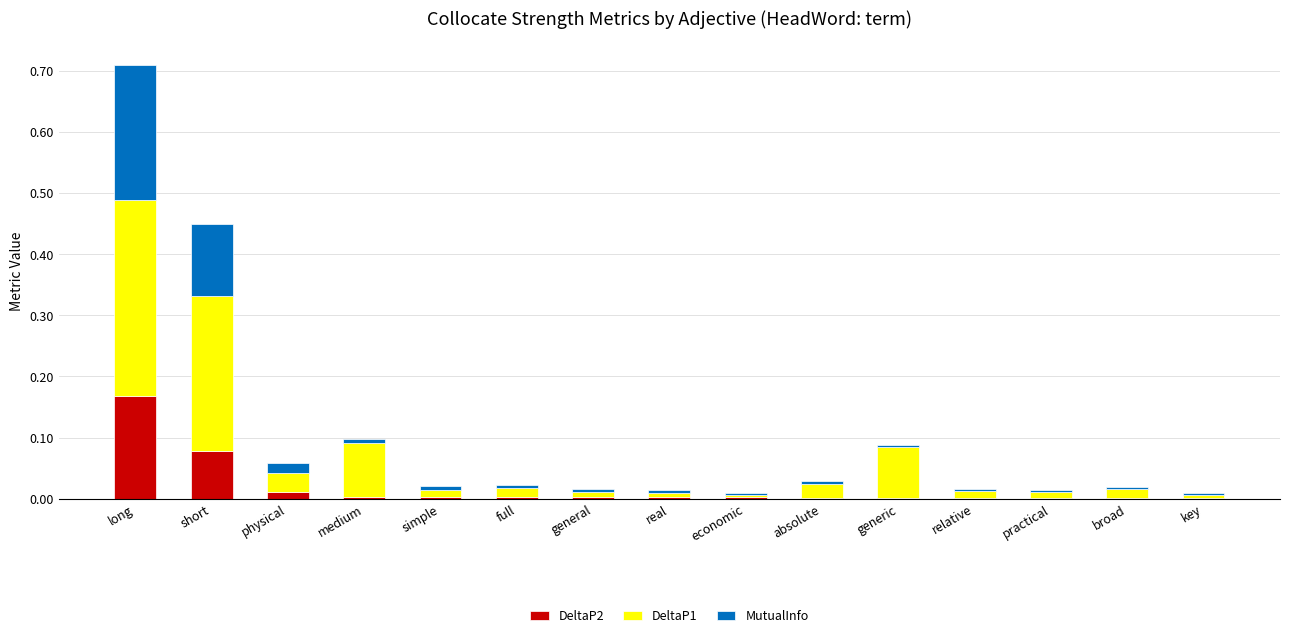

At which category is the sum across all series the highest?

long